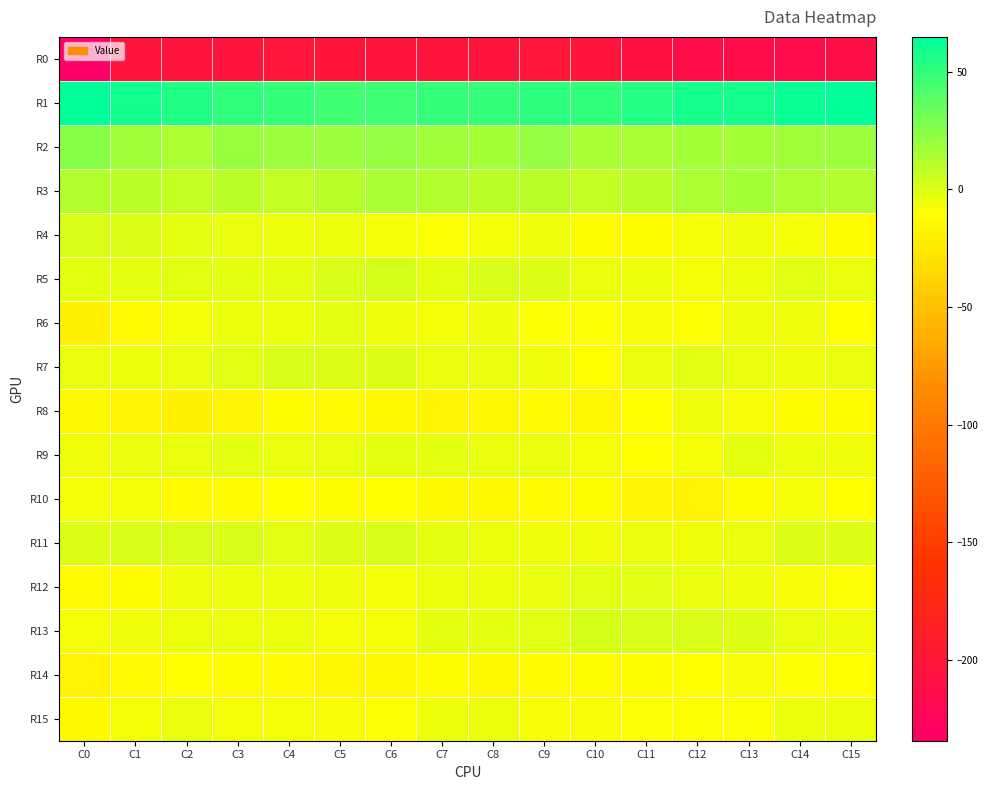

What is the difference between the highest and lowest values at C15?

275.8